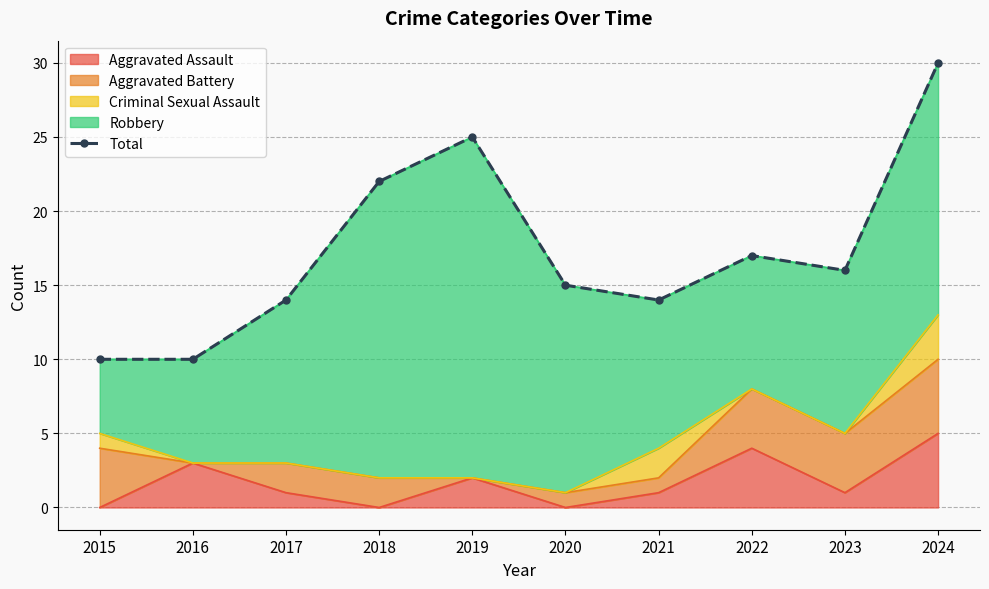

Reading left to right, extract all data points from this chart.

10	10	14	22	25	15	14	17	16	30